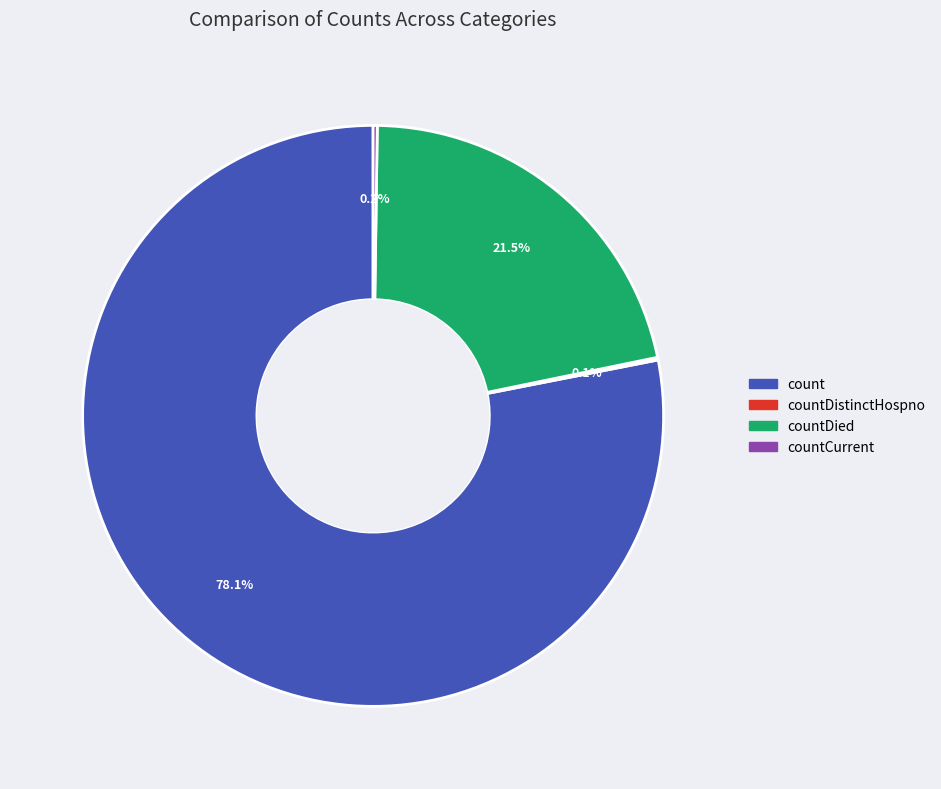

Which slice represents more than half of the pie?

count